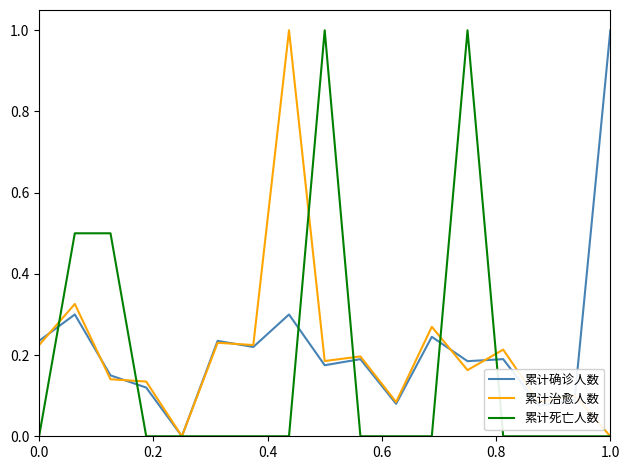

The 累计确诊人数 series shows 1.0 at 1.0. True or false?

True